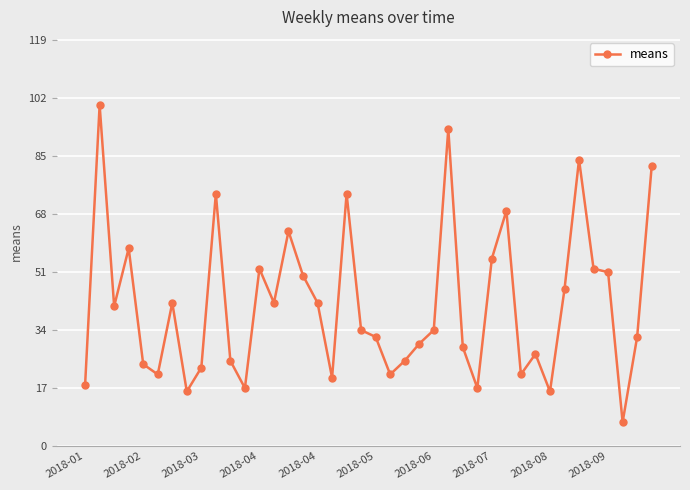

How many series are shown in this chart?

1